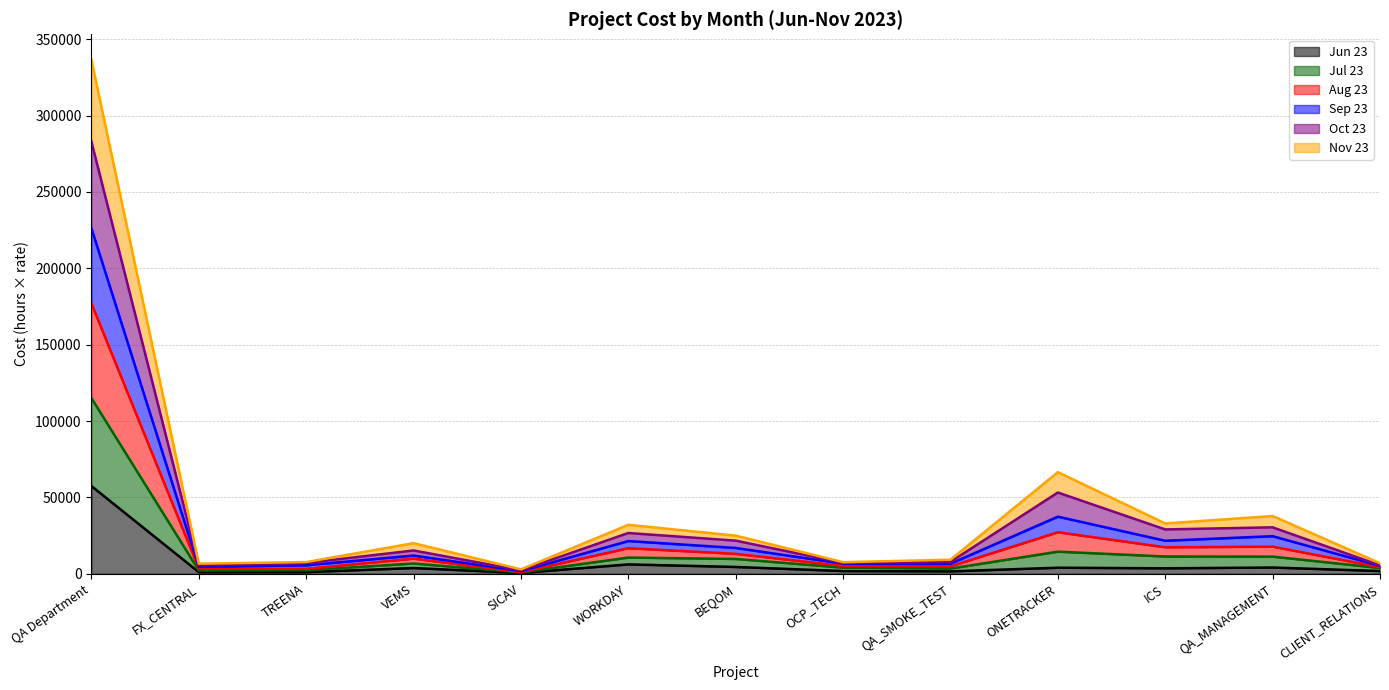

How many lines are shown in the chart?

6